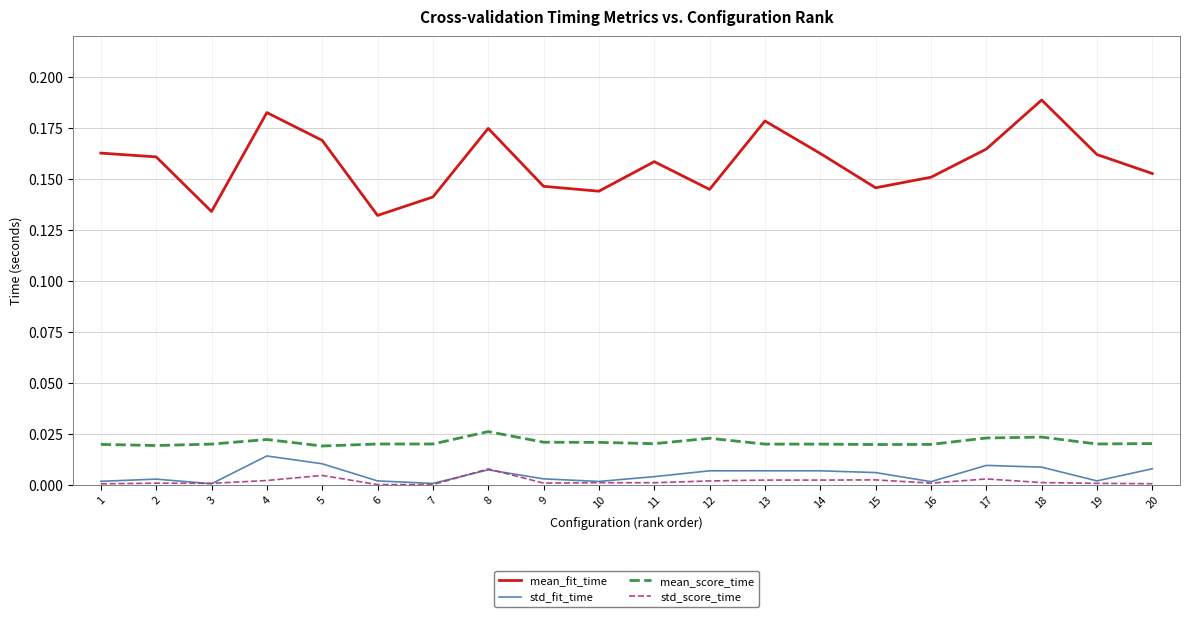

Is this an area chart (filled region under the line)?

No